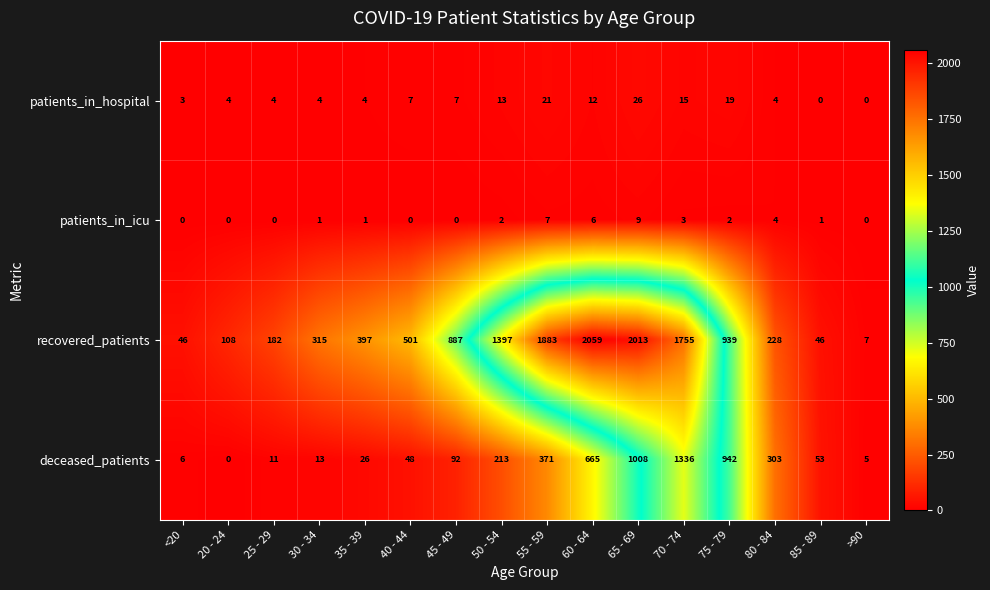

Which series has the largest range (max minus min)?

recovered_patients